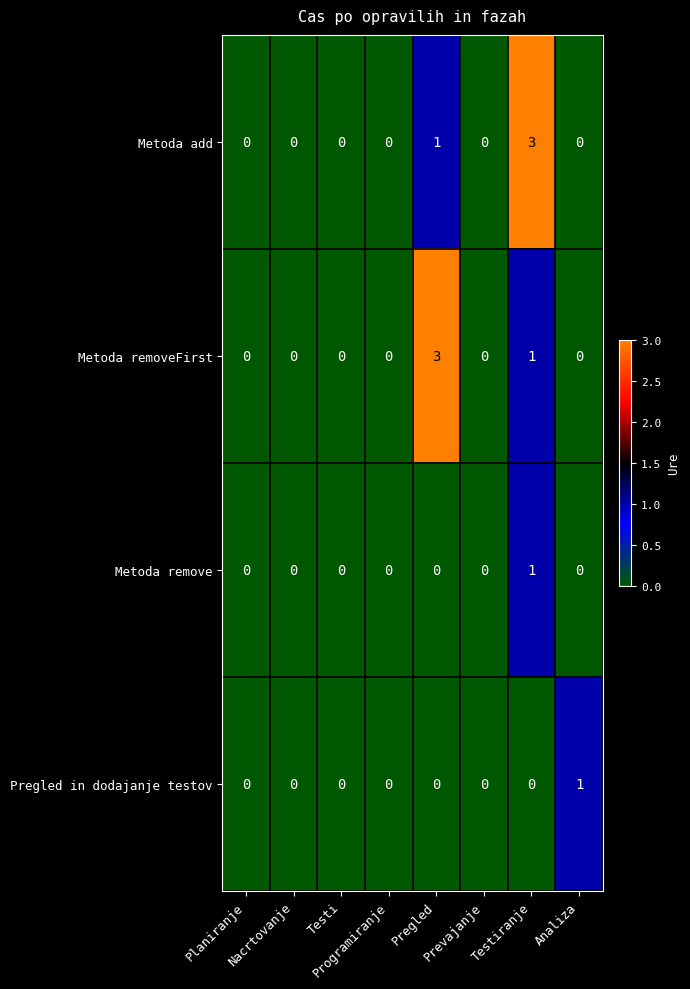

What is the maximum value shown in the chart?

3